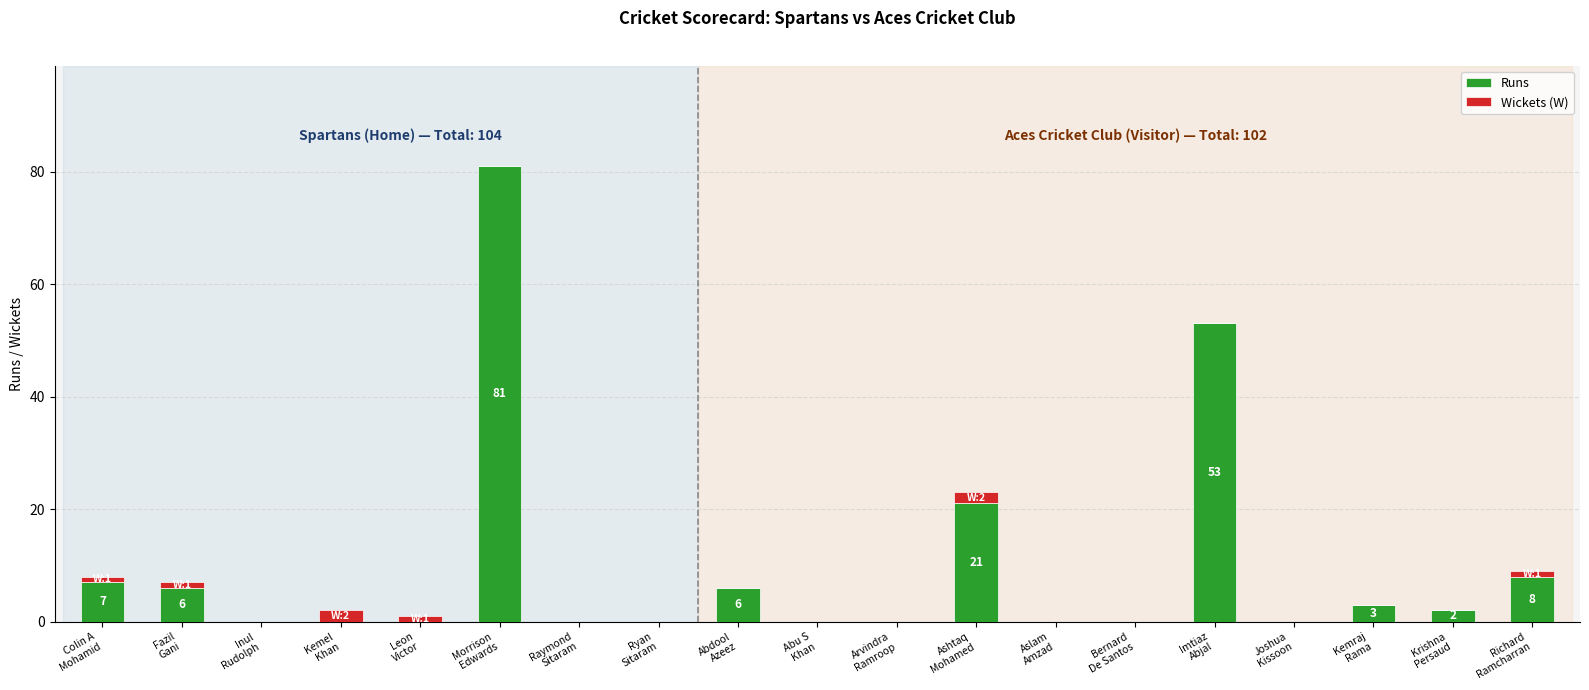

What is the maximum value for Runs?

81